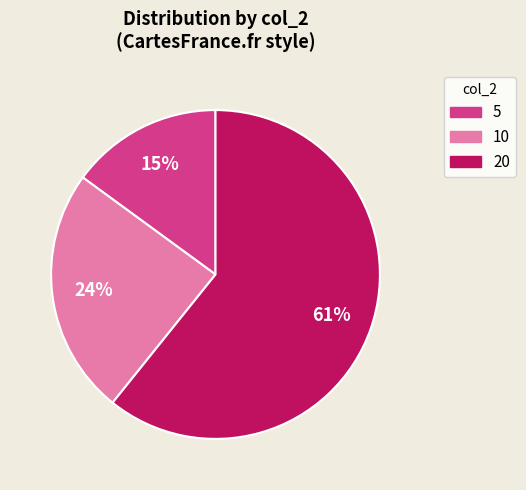

To the nearest percent, what is the average slice percentage?

33%